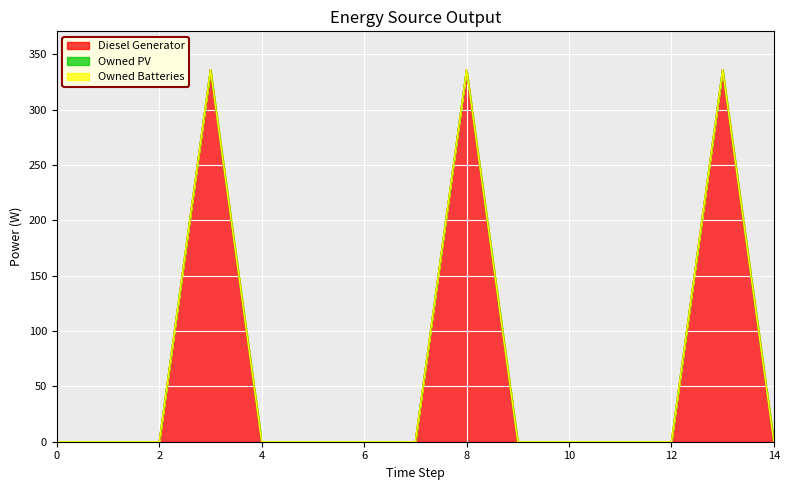

How many lines are shown in the chart?

3